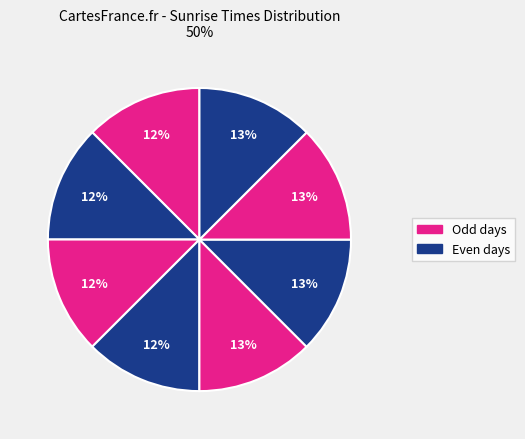

Count the number of slices in the pie.

8